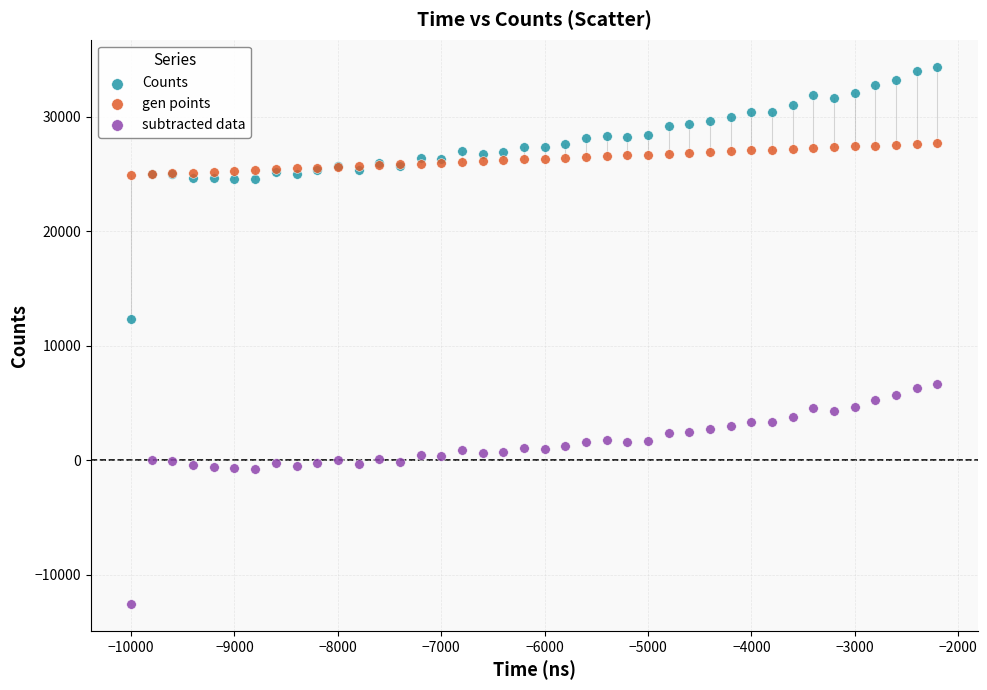

Which series has the widest spread of Y values?

Counts